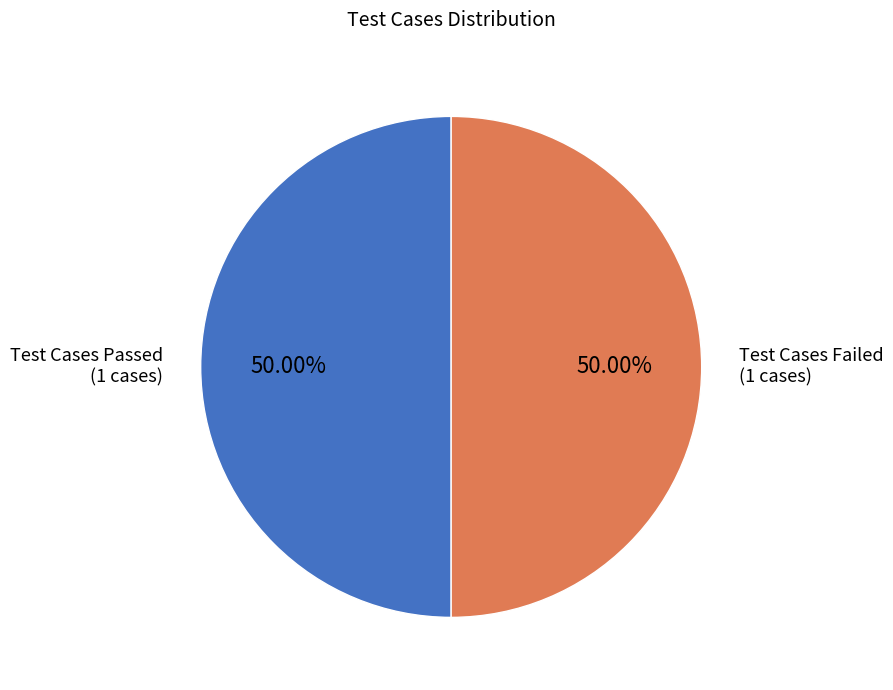

Which slice is the largest?

Test Cases Passed